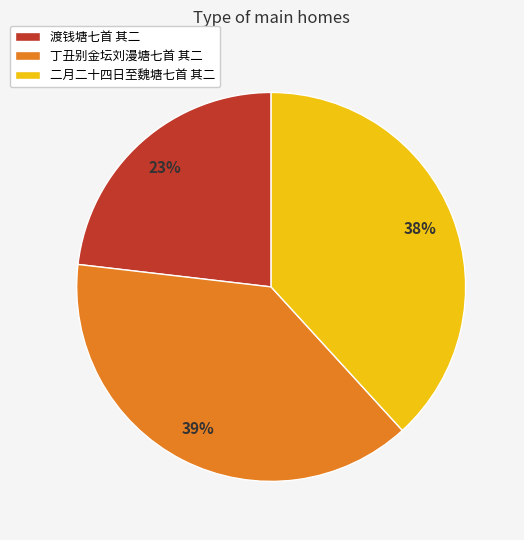

To the nearest percent, what is the average slice percentage?

33%